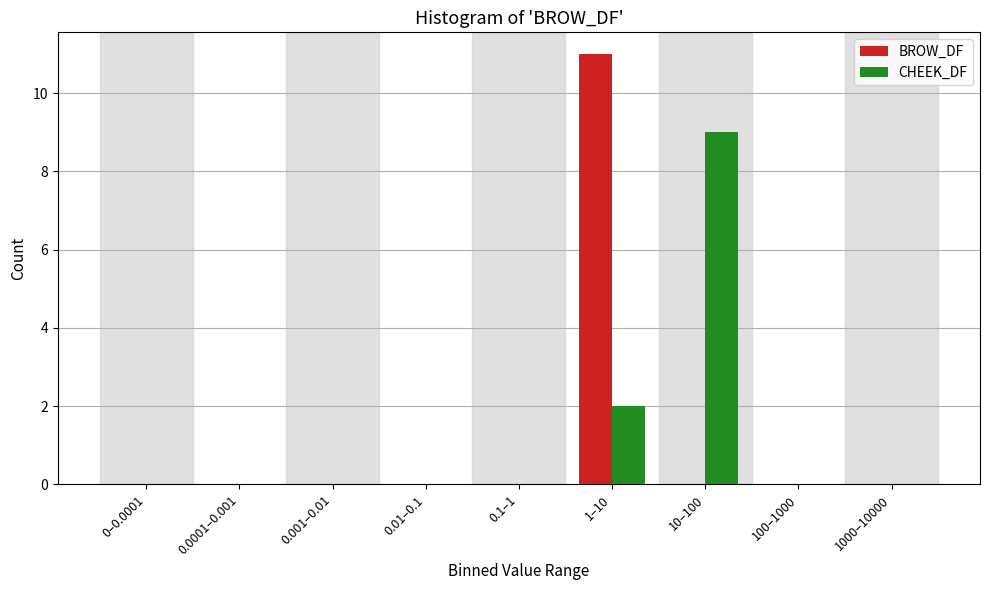

Reading right to left, transcribe all the data shown in this chart.

BROW_DF: 1000–10000=0	100–1000=0	10–100=0	1–10=11	0.1–1=0	0.01–0.1=0	0.001–0.01=0	0.0001–0.001=0	0–0.0001=0
CHEEK_DF: 1000–10000=0	100–1000=0	10–100=9	1–10=2	0.1–1=0	0.01–0.1=0	0.001–0.01=0	0.0001–0.001=0	0–0.0001=0